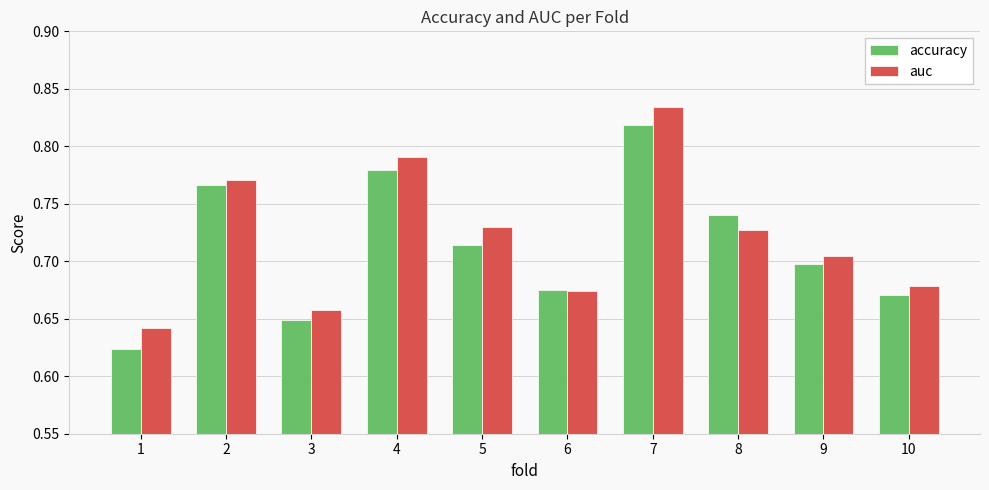

The accuracy series shows 0.7 at 6. True or false?

True